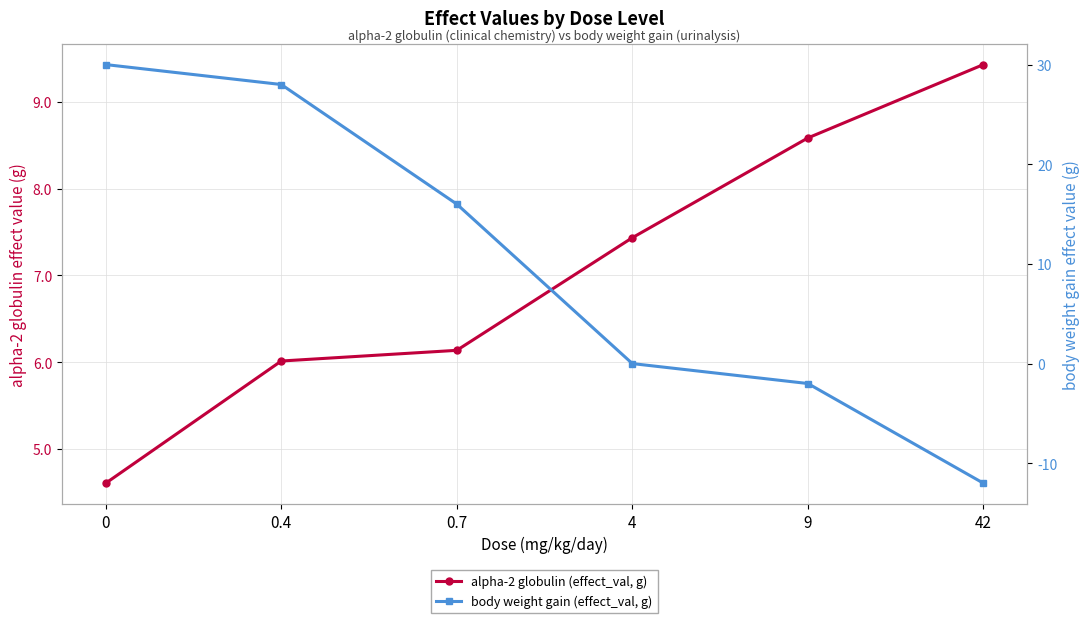

Where is alpha-2 globulin (effect_val, g) nearest to the value 7?

4